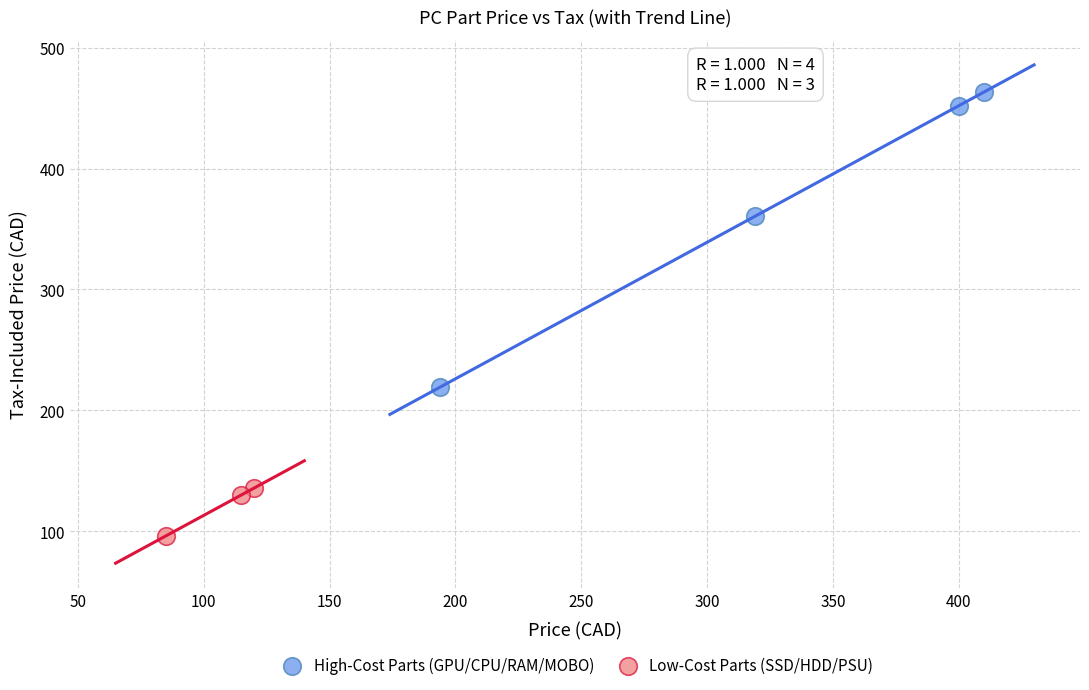

Which series reaches the minimum Y coordinate?

Low-Cost Parts (SSD/HDD/PSU)